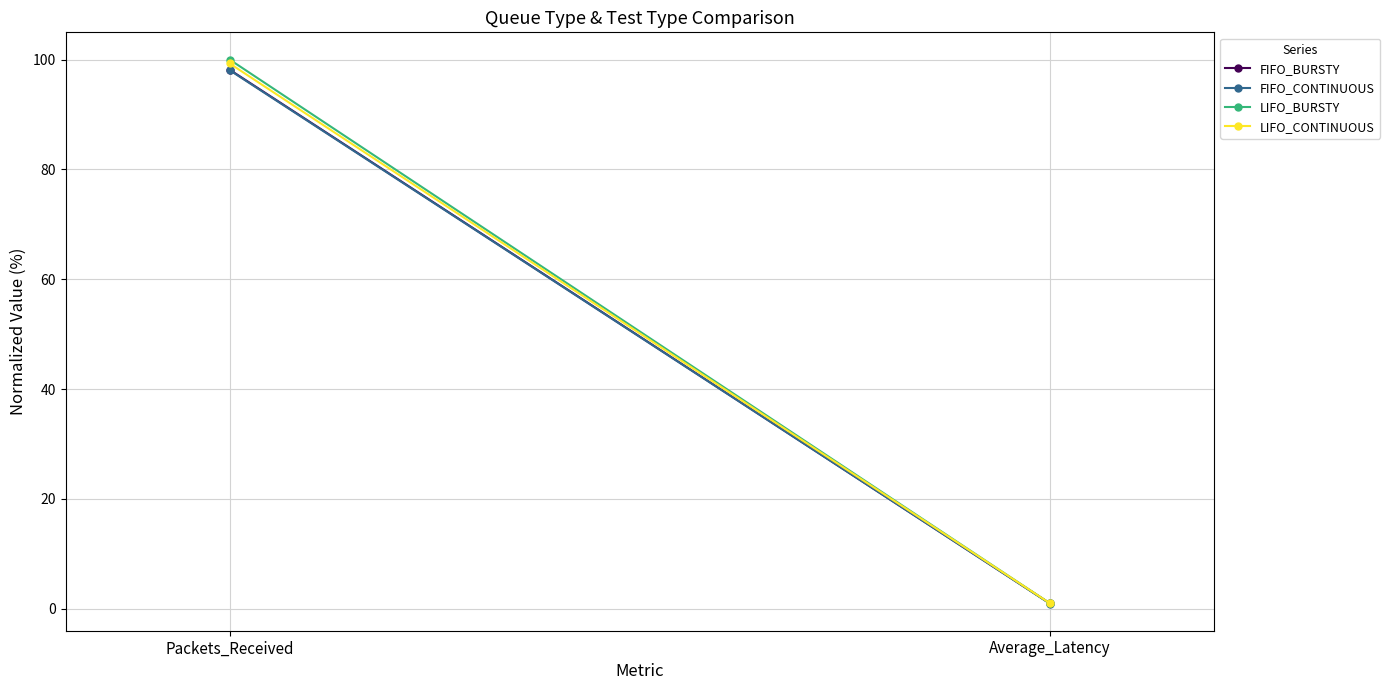

What is the sum of the FIFO_CONTINUOUS values at Packets_Received and Average_Latency?

99.0